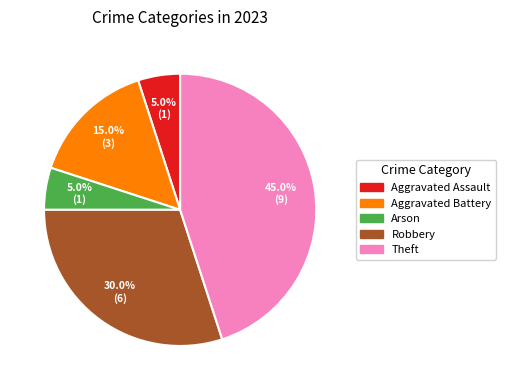

Does any single category account for the majority?

No